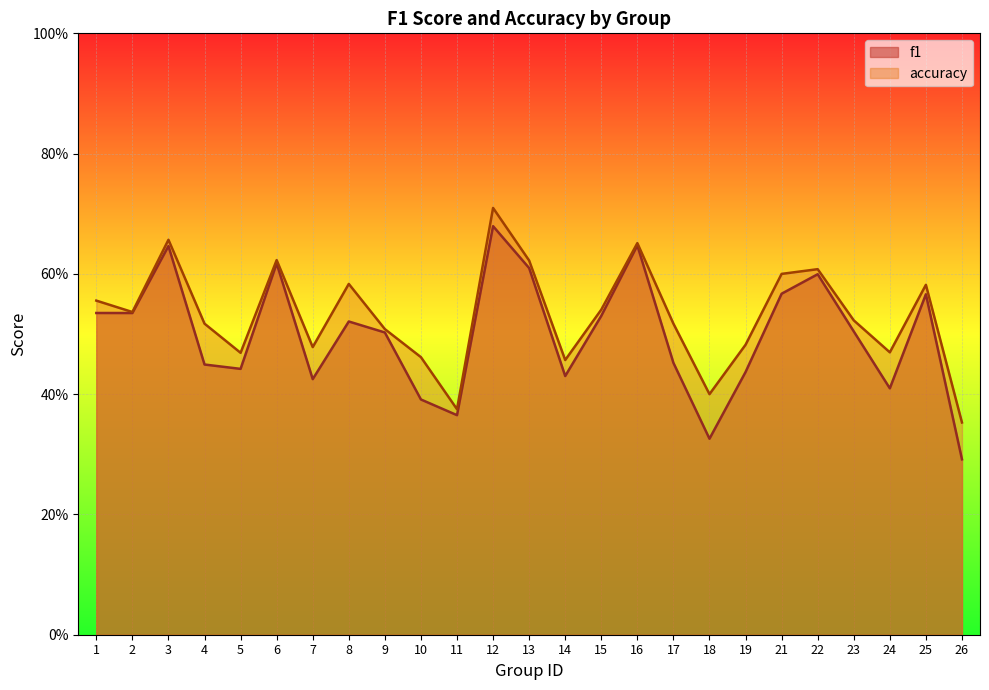

What are all the series names shown in the legend?

f1, accuracy